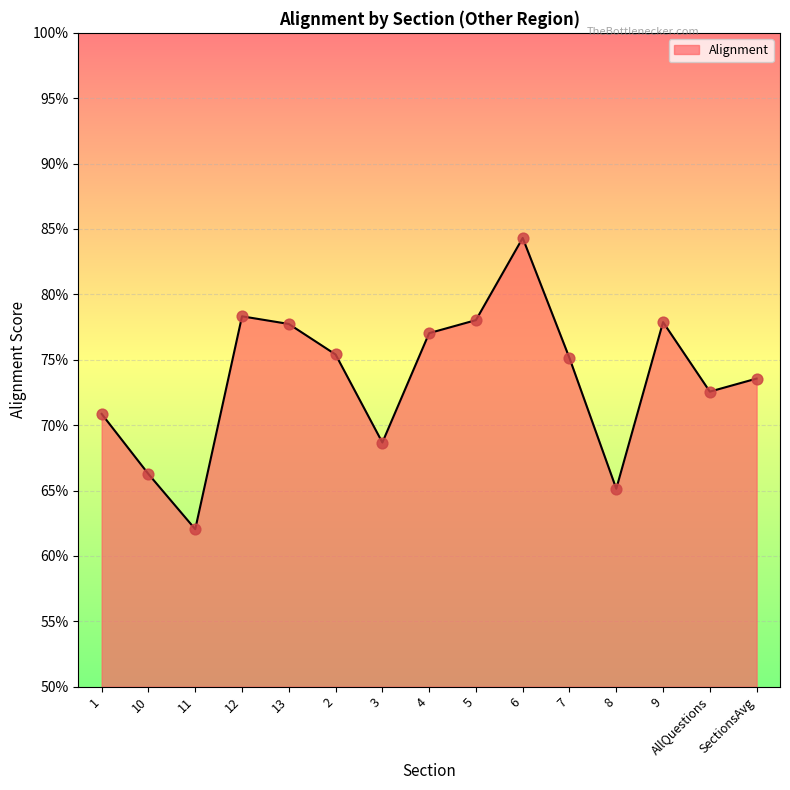

Is this an area chart (filled region under the line)?

Yes